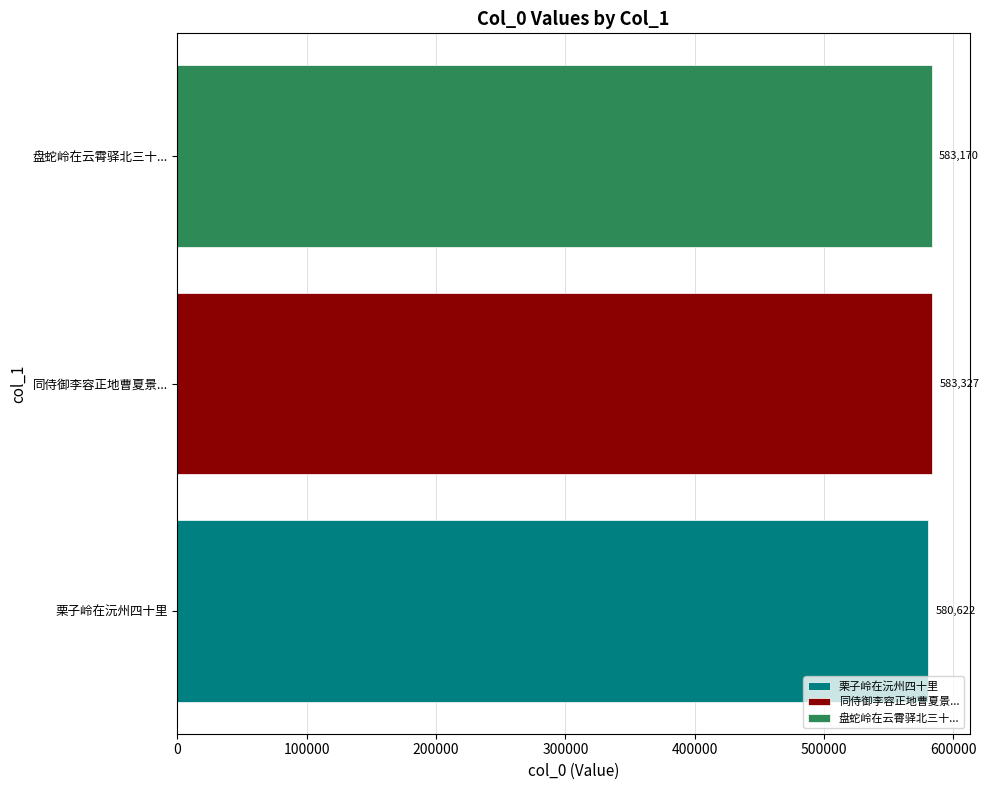

What is the change in value from 栗子岭在沅州四十里 to 同侍御李容正地曹夏景...?

+2705